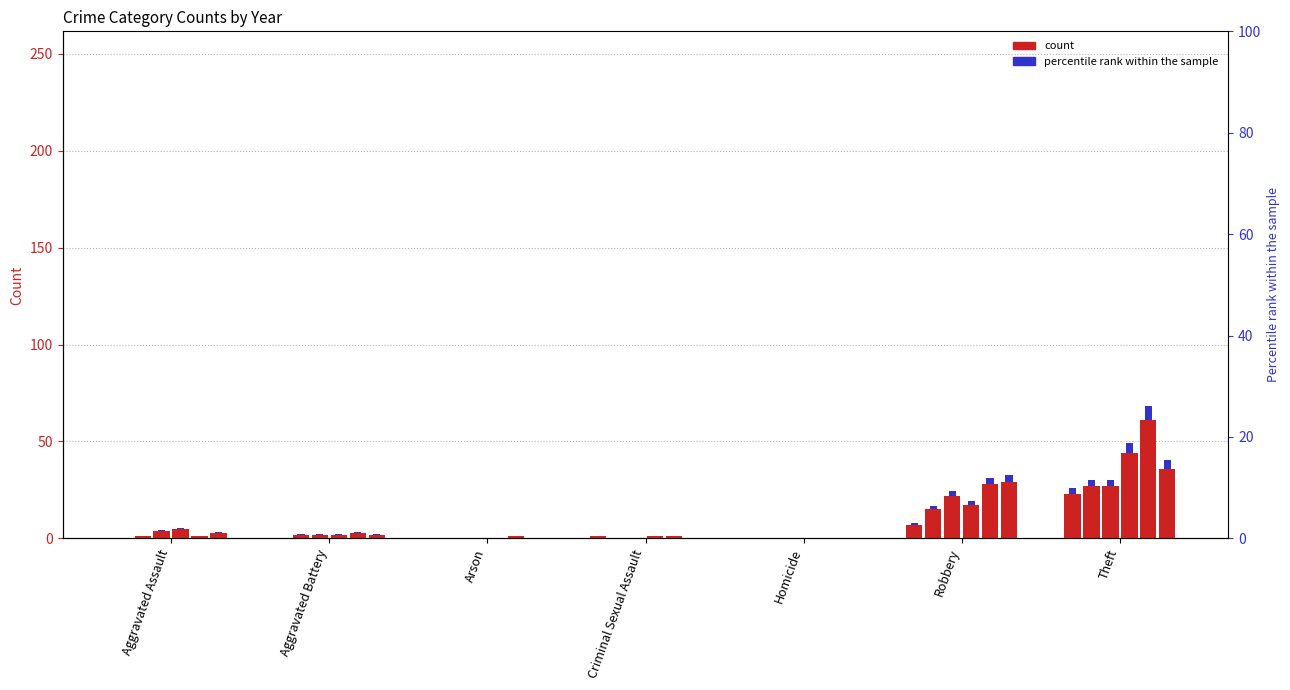

At how many categories does at least one series exceed 15?

2